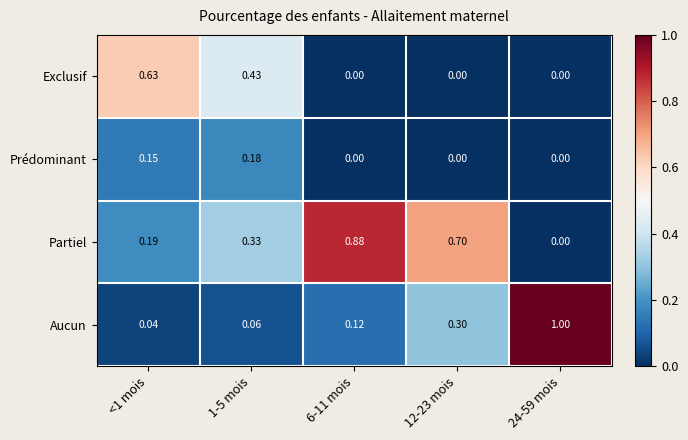

List the series in order of their peak value, lowest first.

Prédominant, Exclusif, Partiel, Aucun